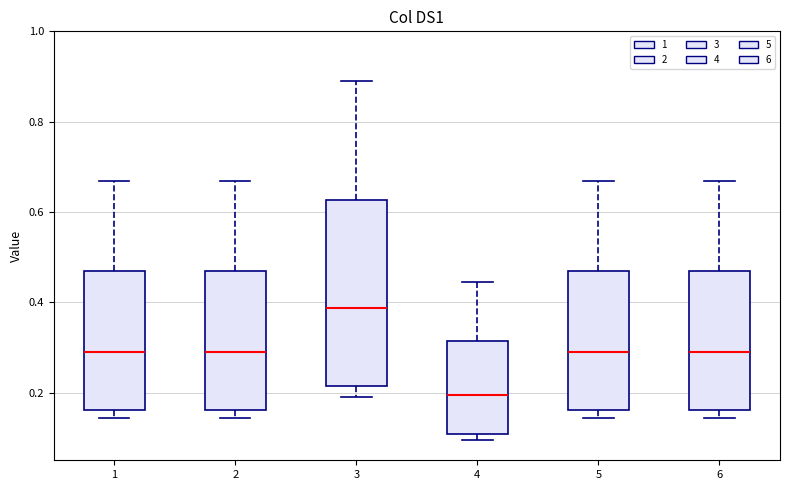

Where does the upper whisker of the box at x = 2 end on the y-axis? The values are not printed on the chart, so give them approximately, as read against the axis.

0.66